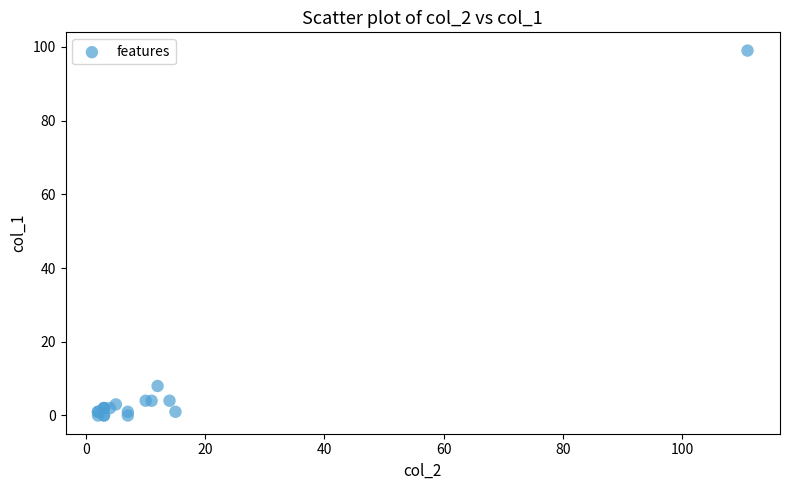

What Y value in the scatter plot is closest to 49?

8